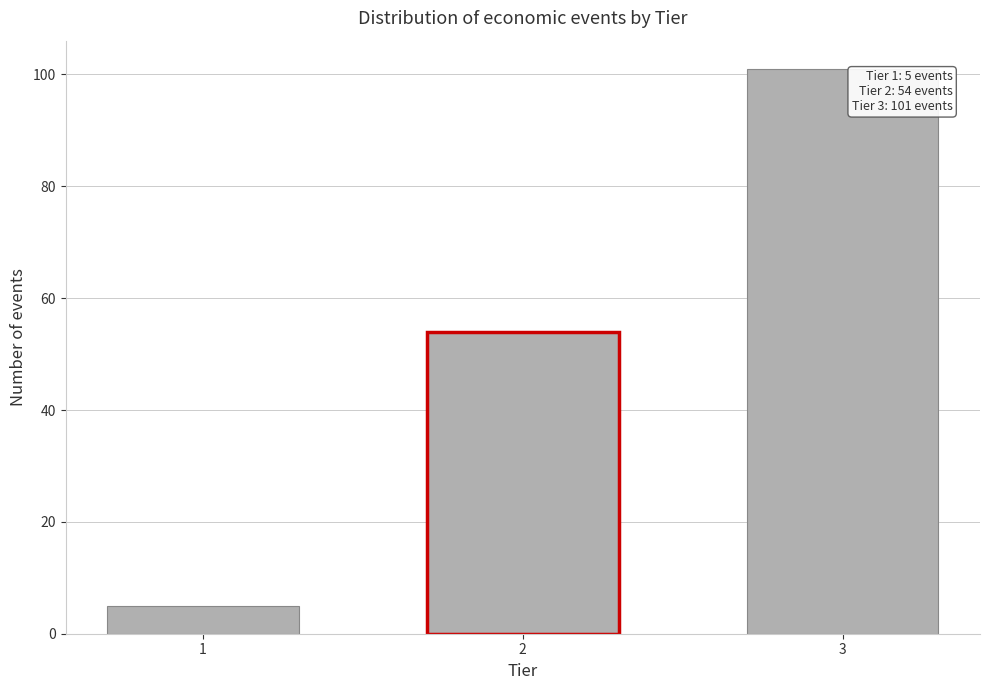

Reading left to right, transcribe all the data shown in this chart.

5	54	101